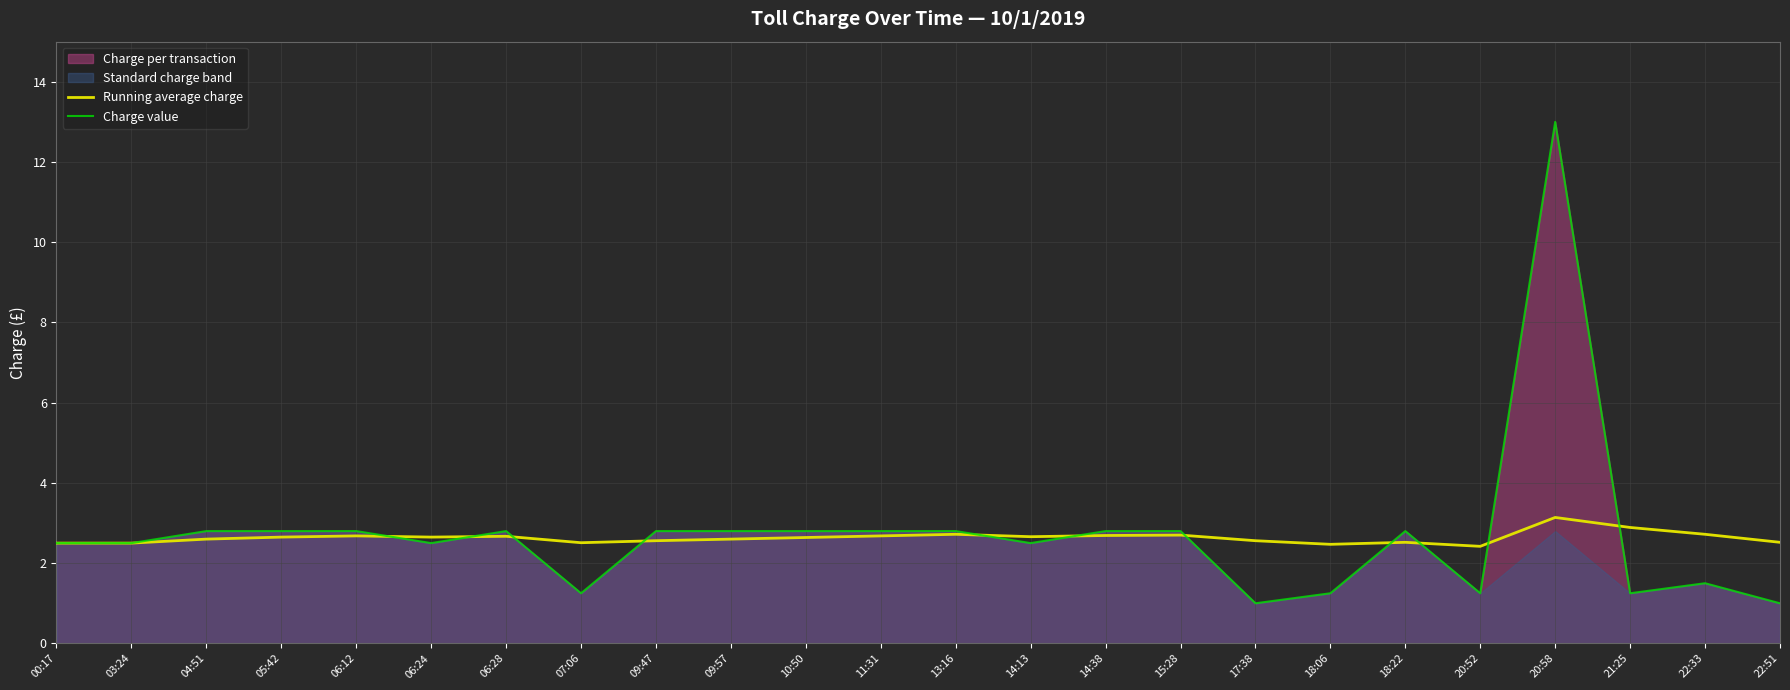

What is the value of the Charge value point at the 19th from the left?

2.8